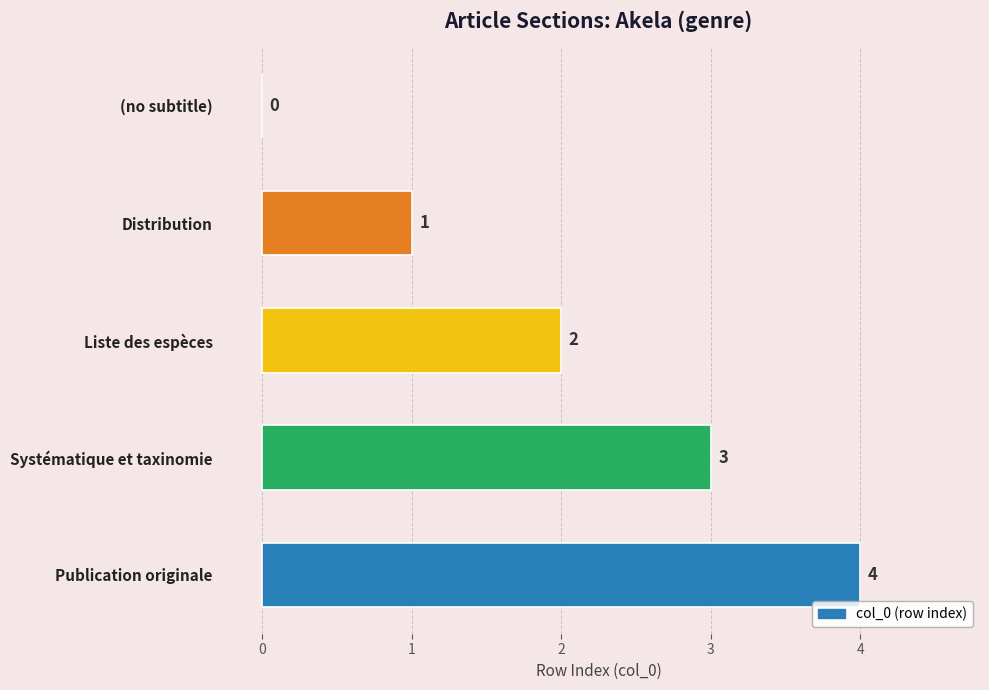

Where is the data nearest to the value 2?

Liste des espèces